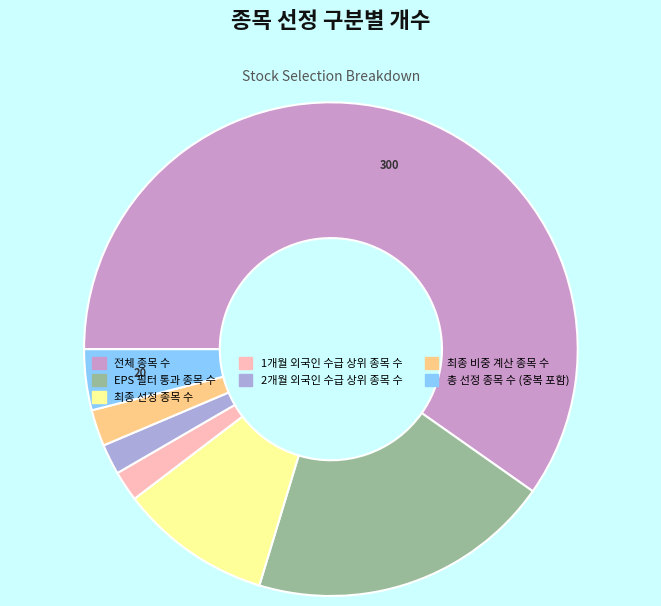

Is 최종 비중 계산 종목 수 the majority of the pie?

No